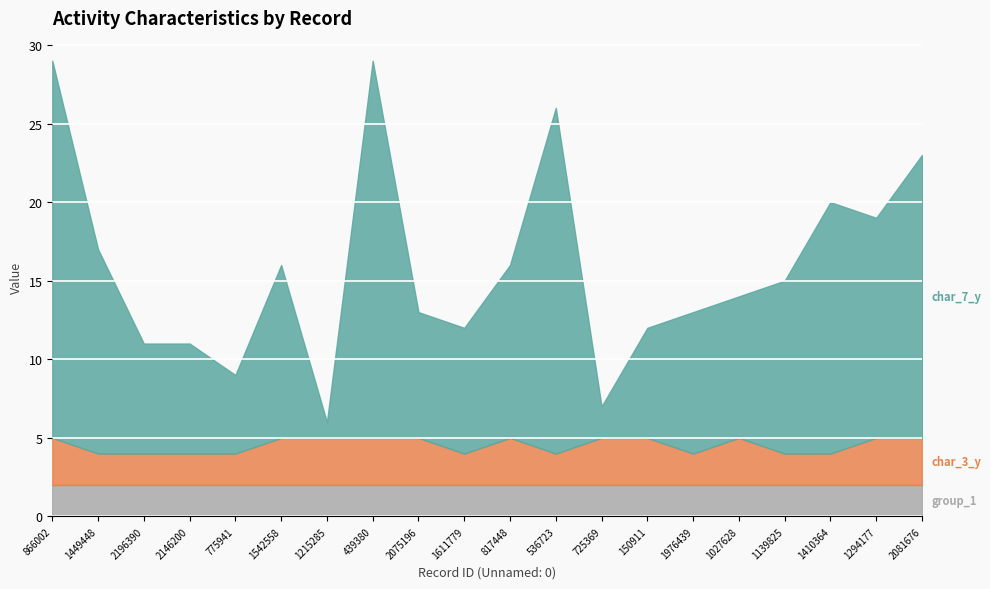

What is the maximum value shown in the chart?

24